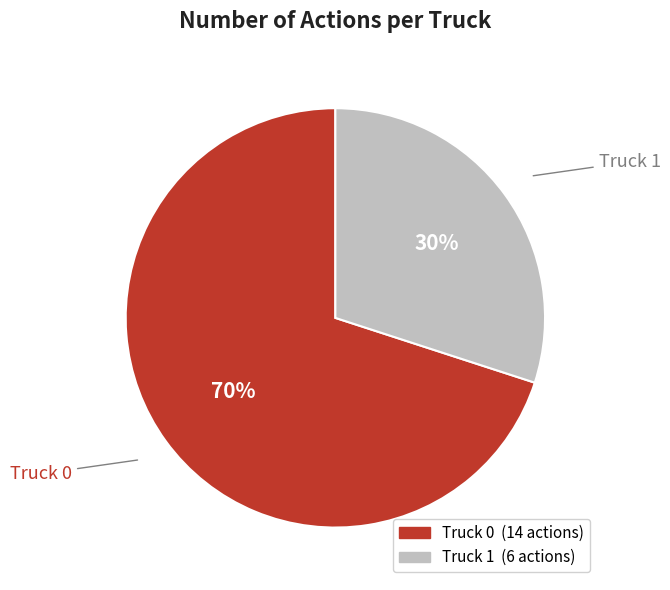

To the nearest percent, what is the difference between the largest and smallest slice percentages?

40%